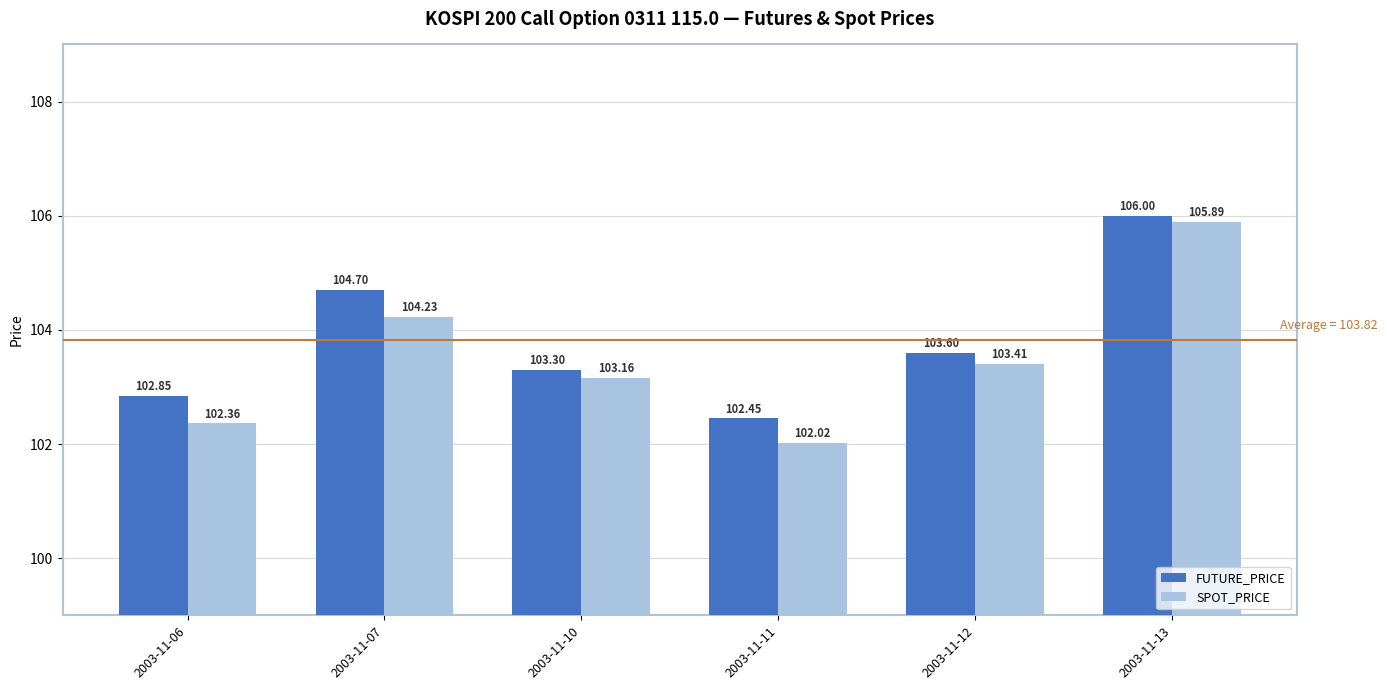

How many data points in SPOT_PRICE are above 103?

4